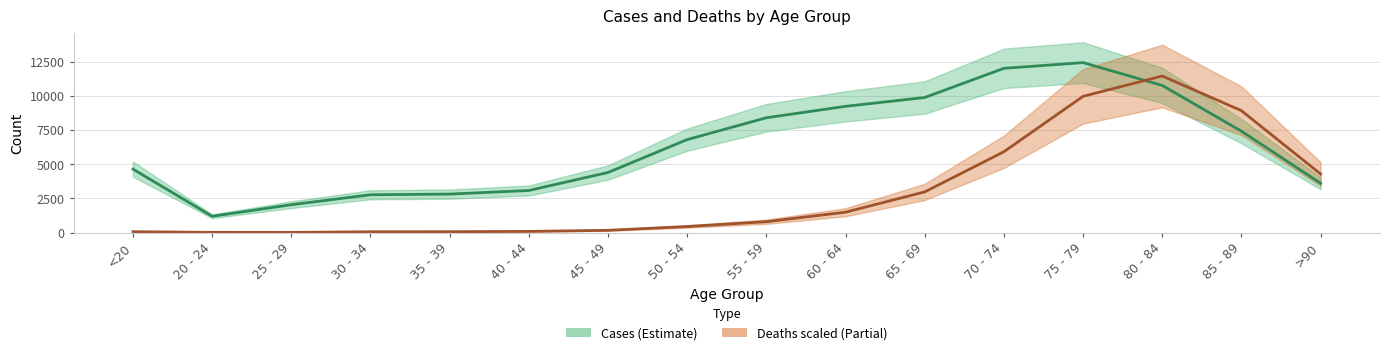

List the labels in order of Cases value, largest first.

75 - 79, 70 - 74, 80 - 84, 65 - 69, 60 - 64, 55 - 59, 85 - 89, 50 - 54, <20, 45 - 49, >90, 40 - 44, 35 - 39, 30 - 34, 25 - 29, 20 - 24